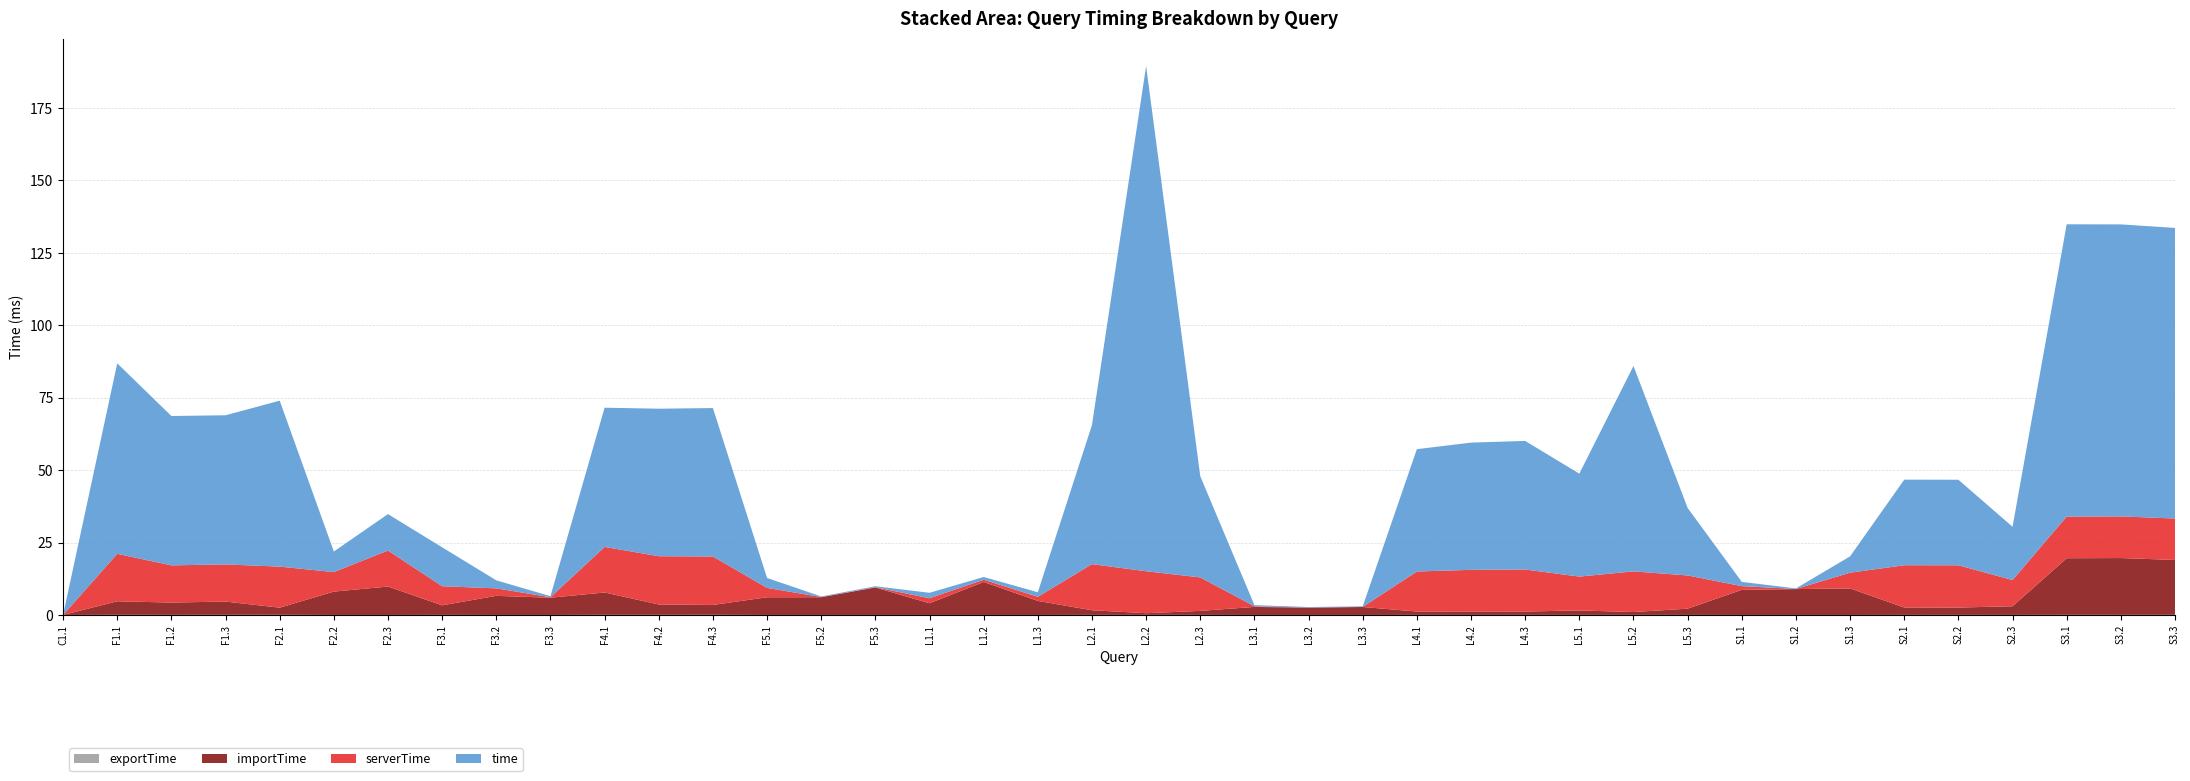

Reading left to right, transcribe all the data shown in this chart.

time: 0.0	65.8	51.6	51.5	57.3	7.1	12.6	13.4	2.8	0.4	48.1	50.9	51.2	3.4	0.2	0.3	1.9	0.9	1.6	48.0	174.4	34.9	0.4	0.2	0.2	42.2	43.9	44.4	35.5	70.9	23.3	1.5	0.2	5.6	29.5	29.5	18.4	100.9	100.8	100.3
serverTime: 0.0	16.4	12.8	12.8	14.2	6.7	12.4	6.6	2.6	0.2	15.7	16.7	16.7	3.2	0.1	0.1	1.7	0.8	1.4	15.9	14.5	11.6	0.2	0.0	0.0	13.8	14.4	14.5	11.7	14.0	11.5	1.3	0.0	5.4	14.6	14.6	9.1	14.4	14.4	14.3
importTime: 0.0	4.7	4.2	4.6	2.5	8.1	9.8	3.3	6.6	6.0	7.7	3.6	3.4	6.1	6.1	9.5	4.0	11.4	4.9	1.6	0.6	1.4	2.8	2.5	2.7	1.2	1.2	1.2	1.5	1.0	2.2	8.7	8.9	9.2	2.5	2.5	3.0	19.5	19.6	18.9
exportTime: 0.0	0.1	0.0	0.1	0.1	0.0	0.0	0.0	0.0	0.0	0.1	0.0	0.1	0.0	0.0	0.0	0.0	0.0	0.0	0.0	0.0	0.0	0.0	0.0	0.0	0.0	0.0	0.0	0.0	0.0	0.0	0.0	0.0	0.0	0.0	0.0	0.0	0.0	0.0	0.0